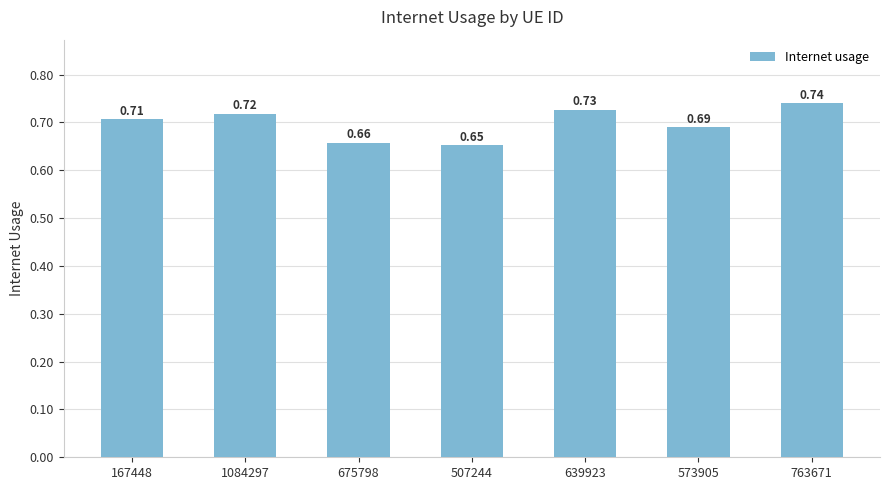

What is the sum of the values at 573905 and 167448?

1.4